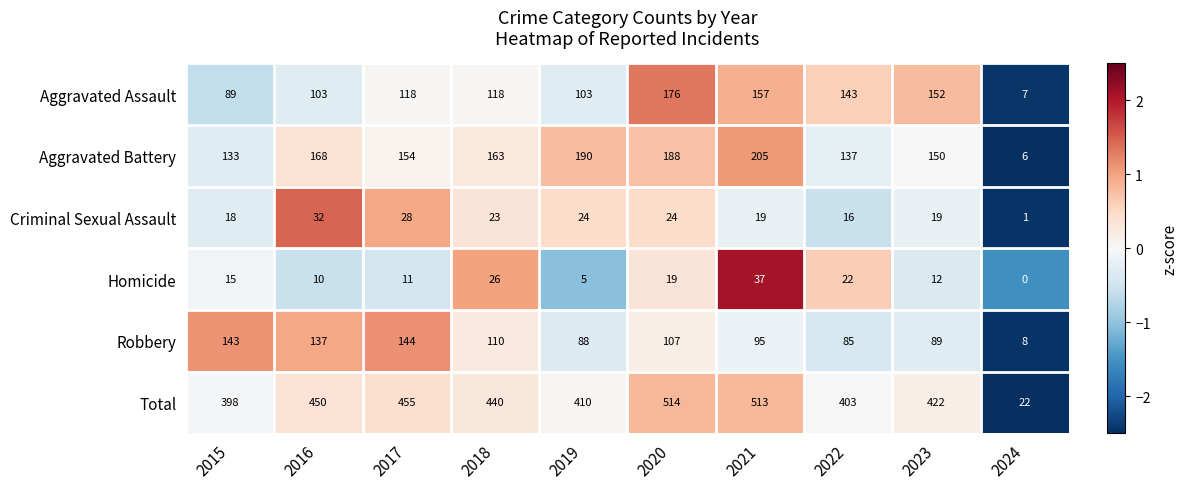

Which series changed the most between 2020 and 2022?

Total